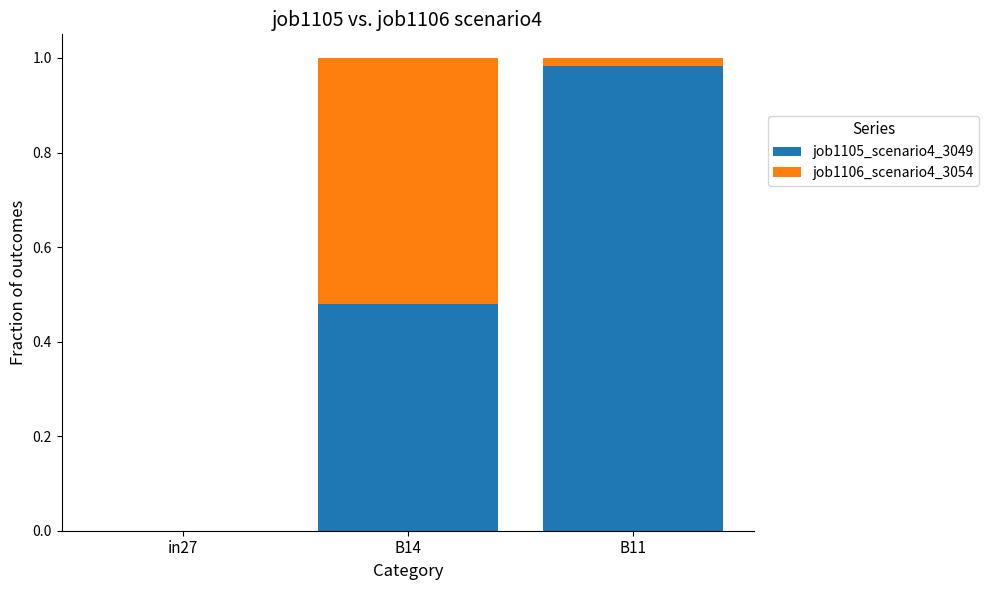

Is it true that job1105_scenario4_3049 equals 0.2 at B14?

False